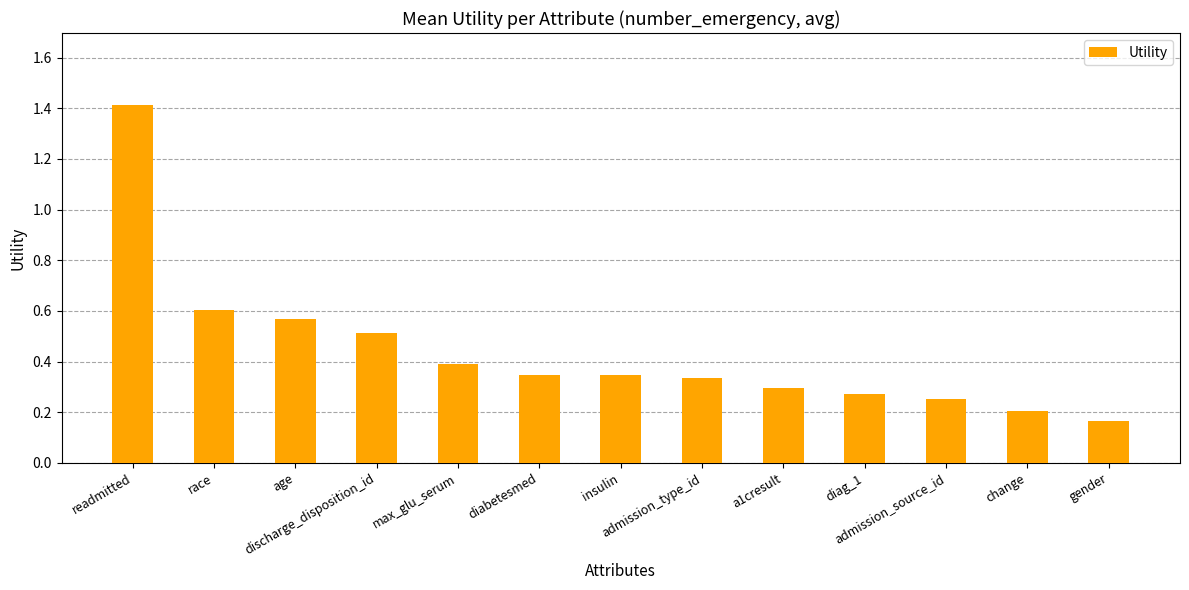

What is the value of the 5th bar from the left?

0.4